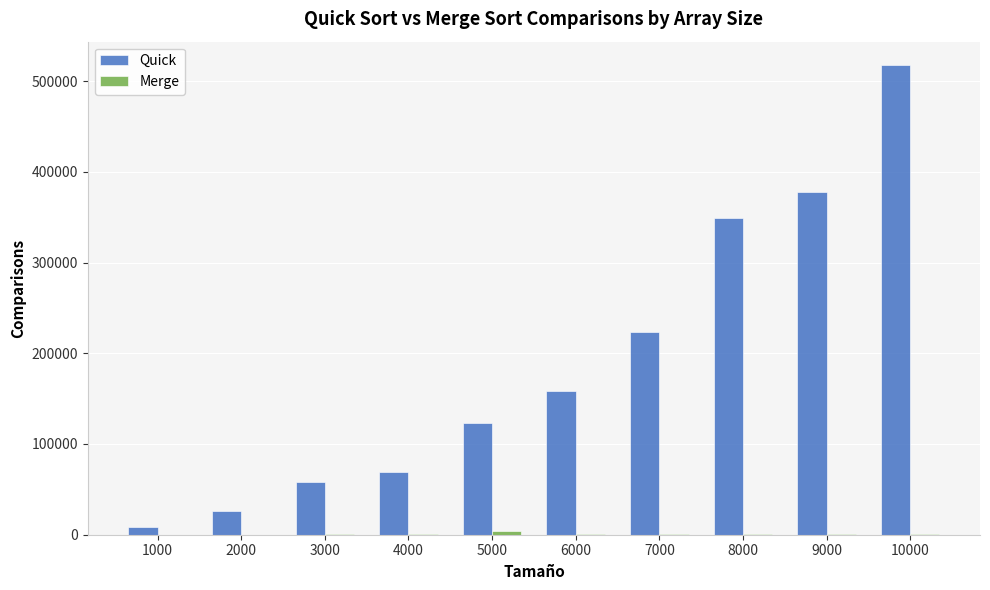

Which series changed the most between 2000 and 6000?

Quick